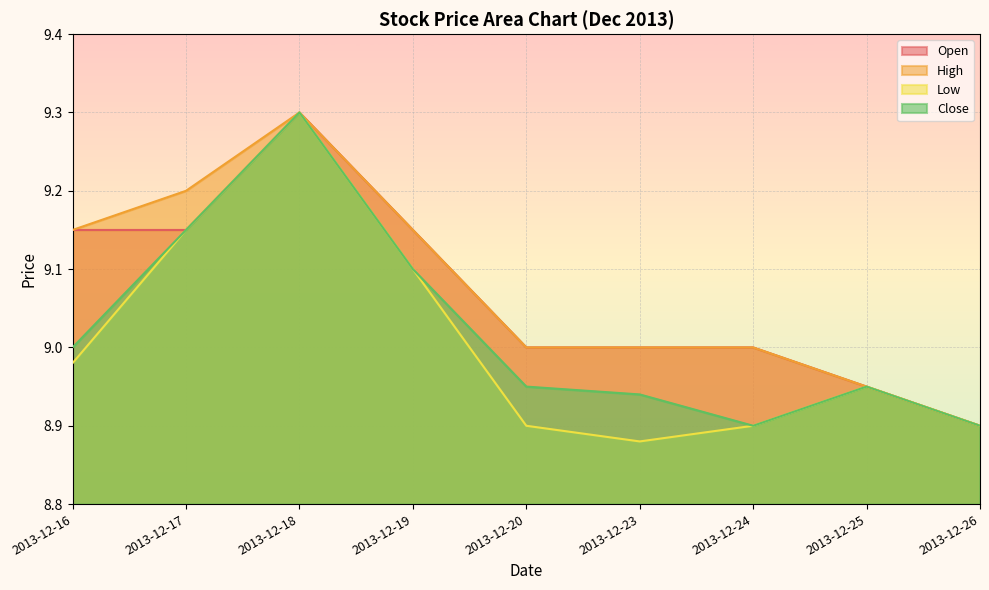

At which label is Open closest to 9?

2013-12-20